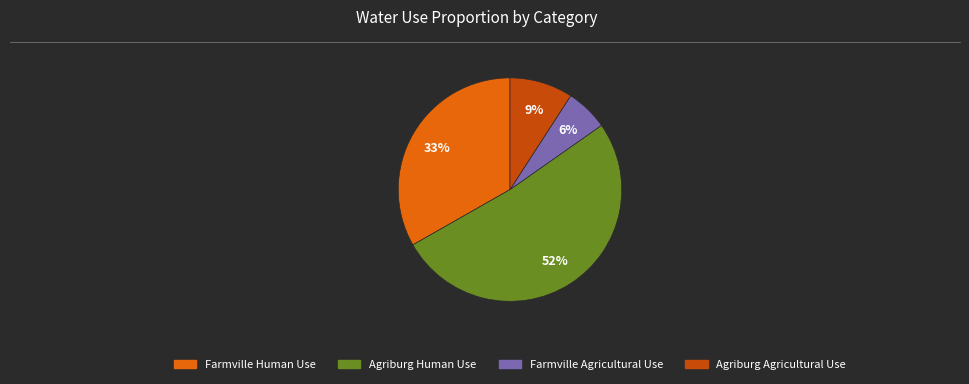

Rank the categories by value from lowest to highest.

Farmville Agricultural Use, Agriburg Agricultural Use, Farmville Human Use, Agriburg Human Use